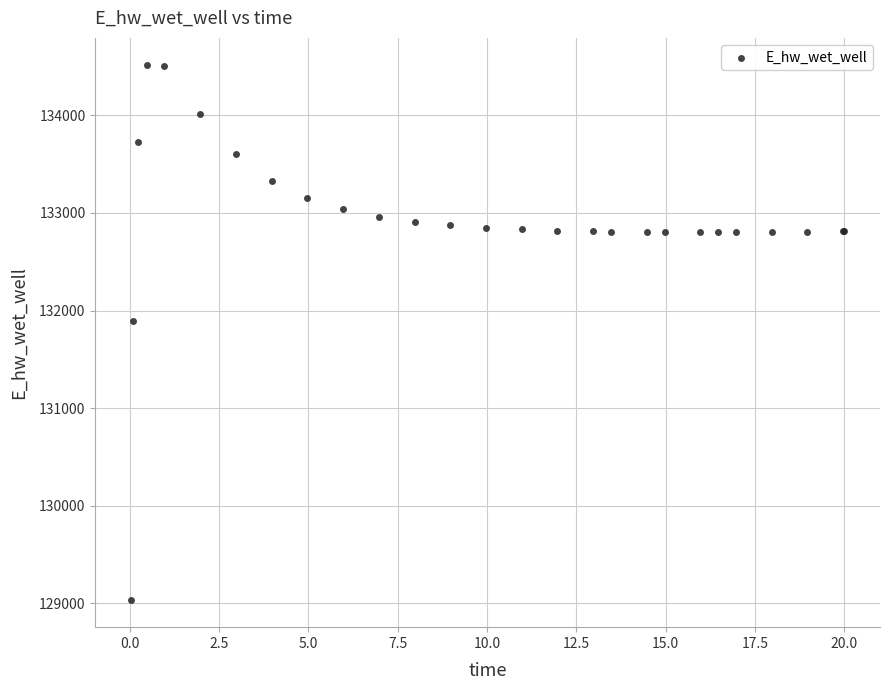

What Y value in the scatter plot is closest to 131774?

131893.7